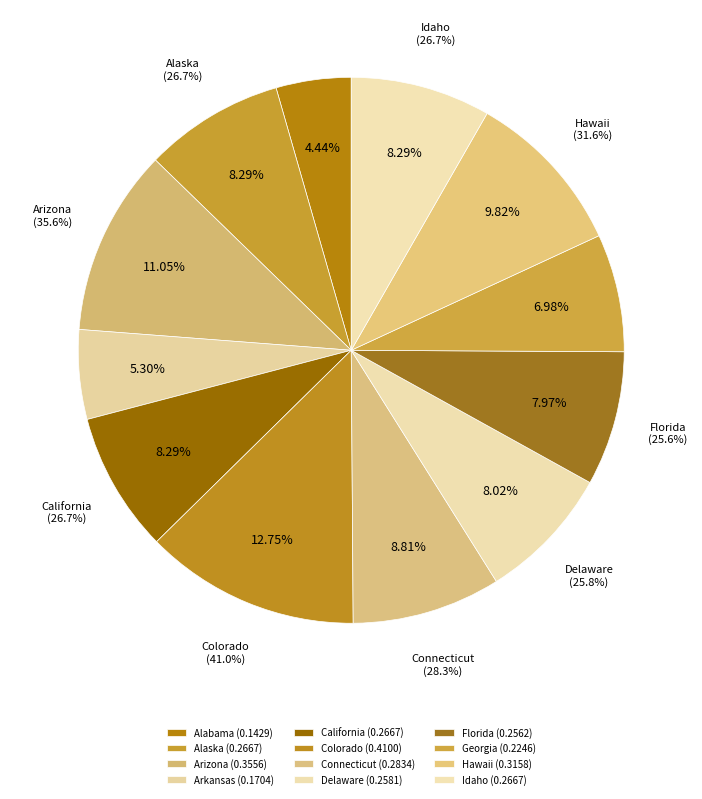

What portion of the pie excludes Hawaii?

90.2%